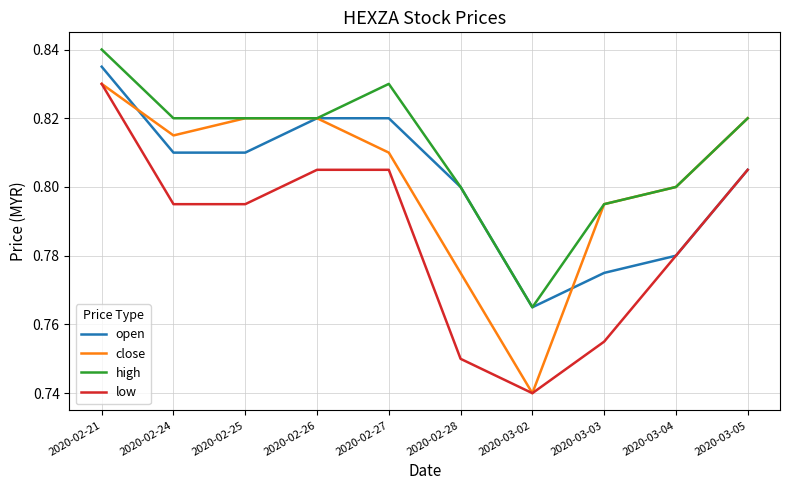

Between 2020-02-26 and 2020-02-28, which series saw the biggest shift?

low